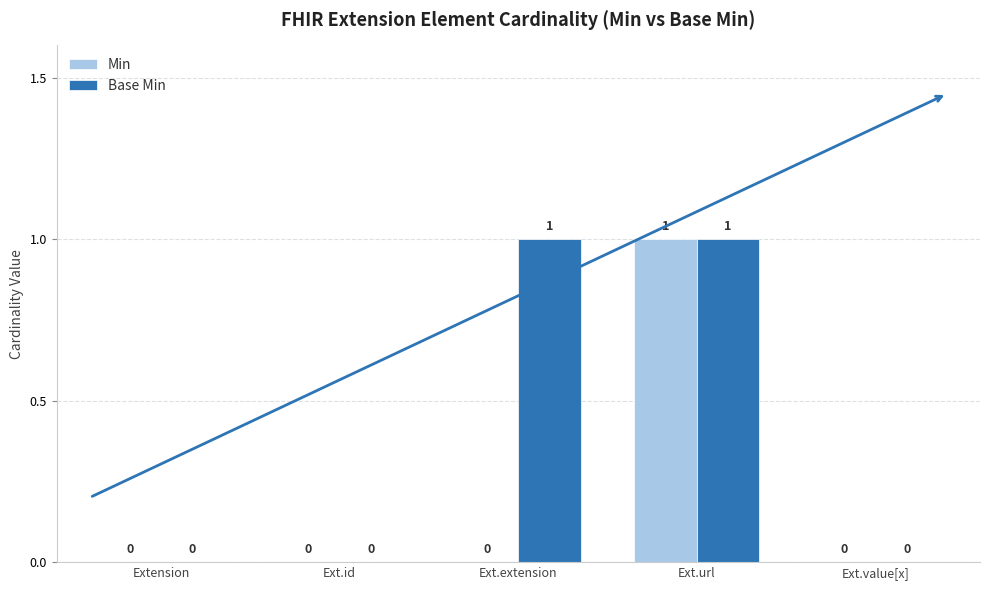

Reading left to right, what are all the values shown in this chart?

Min: Extension=0	Ext.id=0	Ext.extension=0	Ext.url=1	Ext.value[x]=0
Base Min: Extension=0	Ext.id=0	Ext.extension=1	Ext.url=1	Ext.value[x]=0